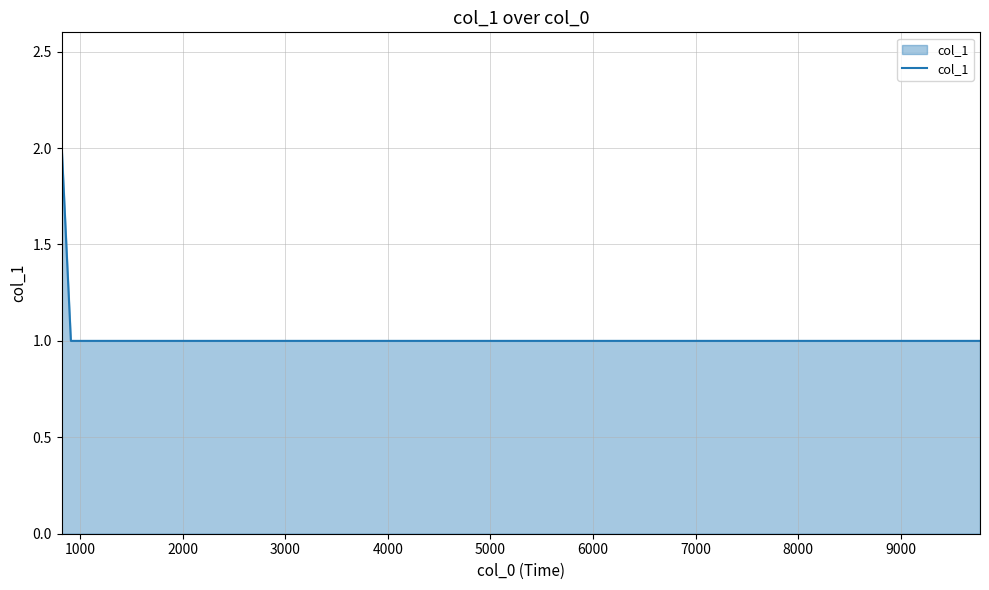

What is the difference between the maximum and minimum values?

1